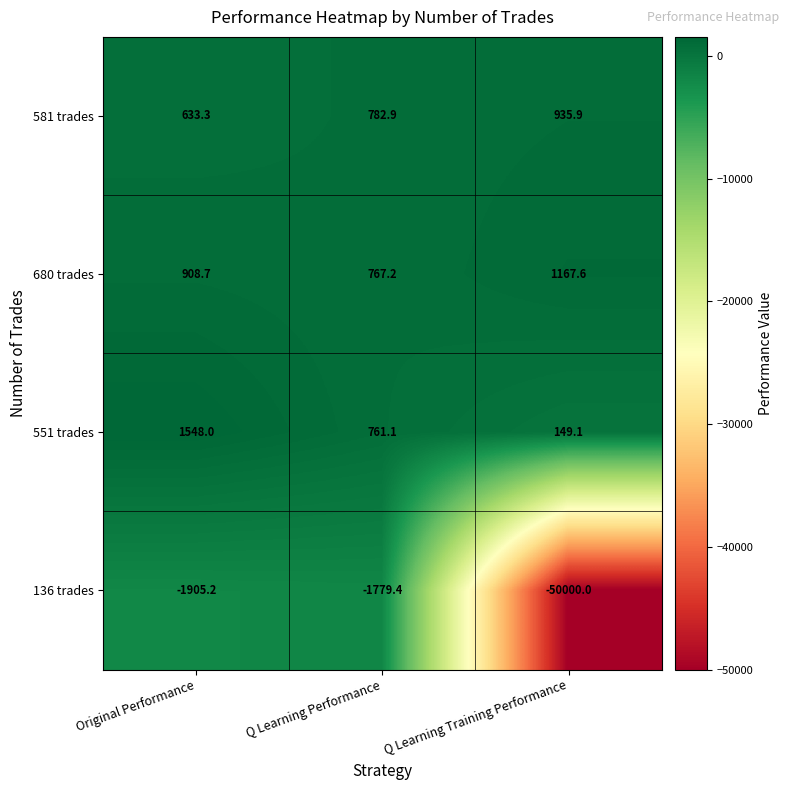

At which label does 136 trades first exceed -1905?

Q Learning Performance